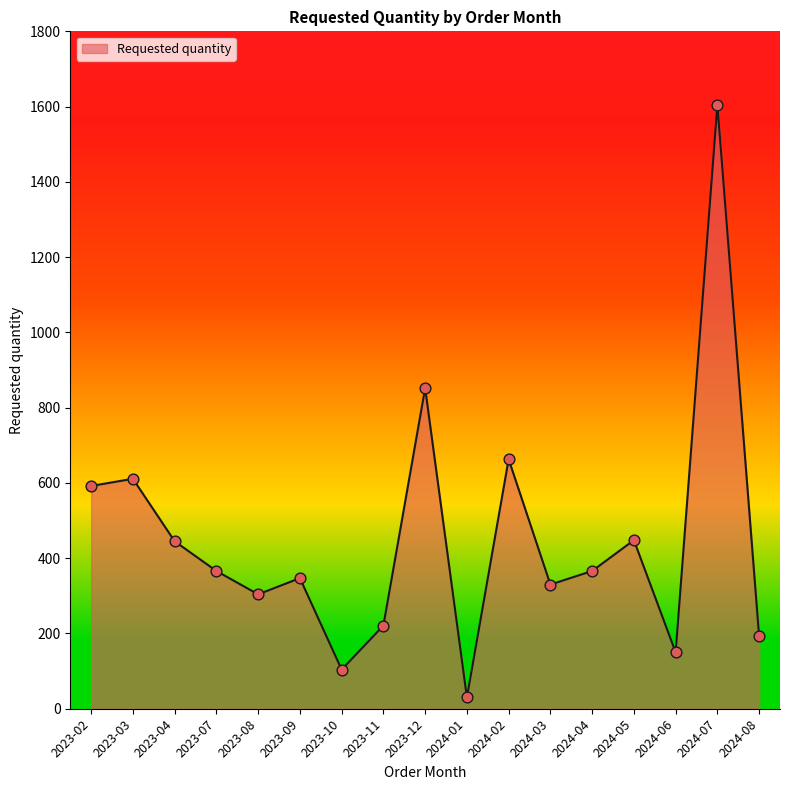

What is the change in value from 2023-07 to 2023-11?

-145